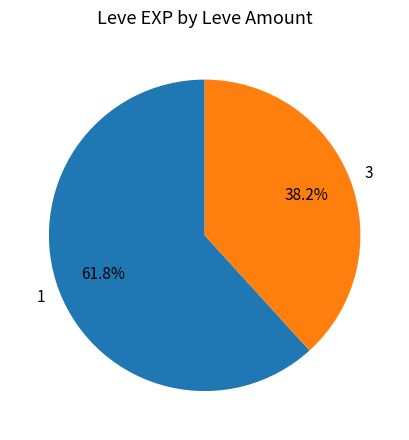

Which category accounts for the majority?

1